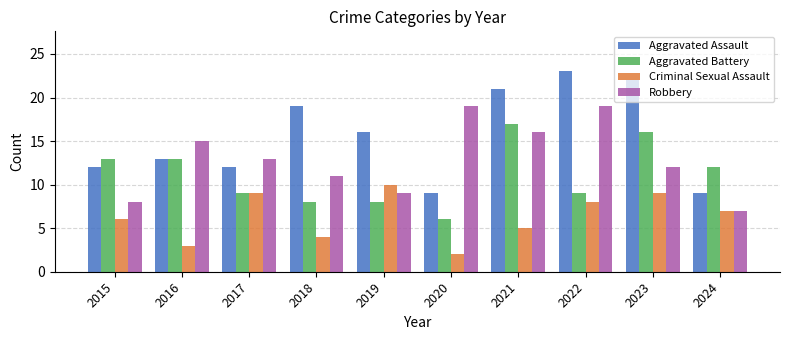

Which label corresponds to the largest value in the chart?

2022